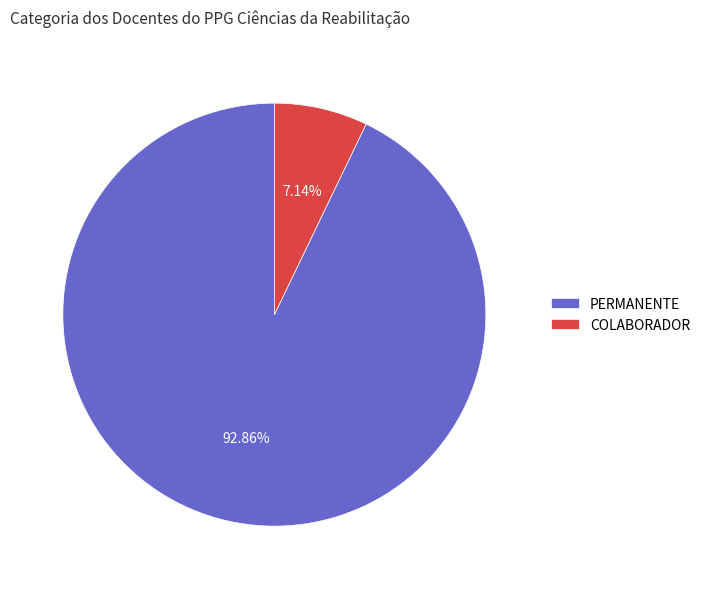

What is the largest slice in the pie chart?

PERMANENTE